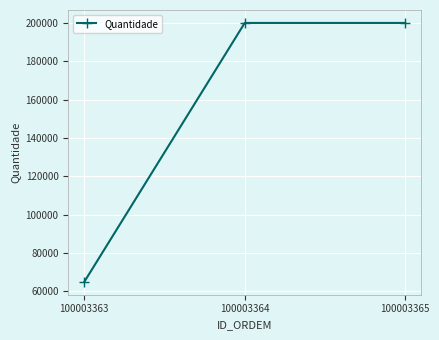

What is the maximum value shown in the chart?

200000